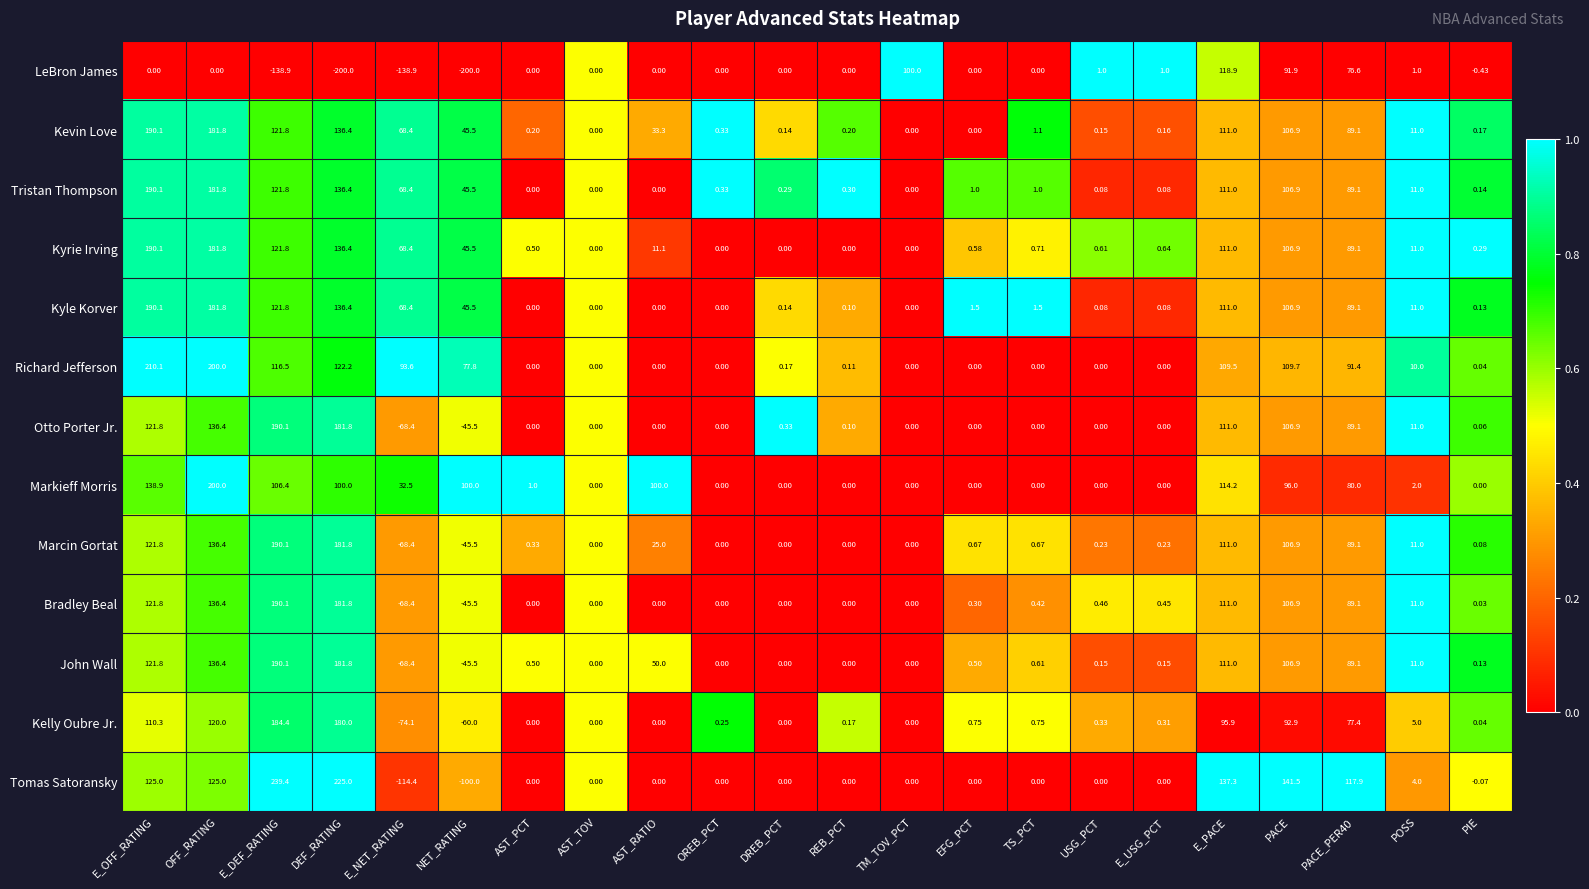

Which series has the largest total across all categories?

Richard Jefferson